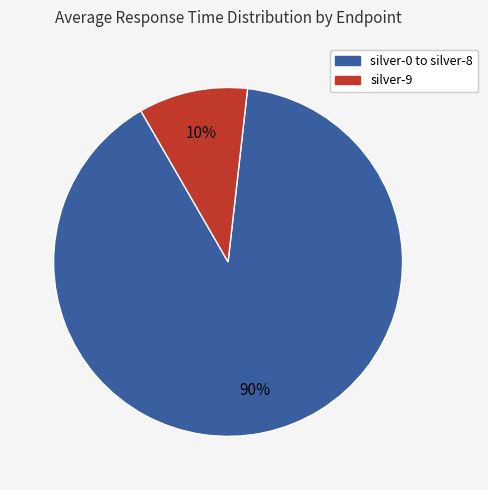

Is there a majority slice in this chart?

Yes